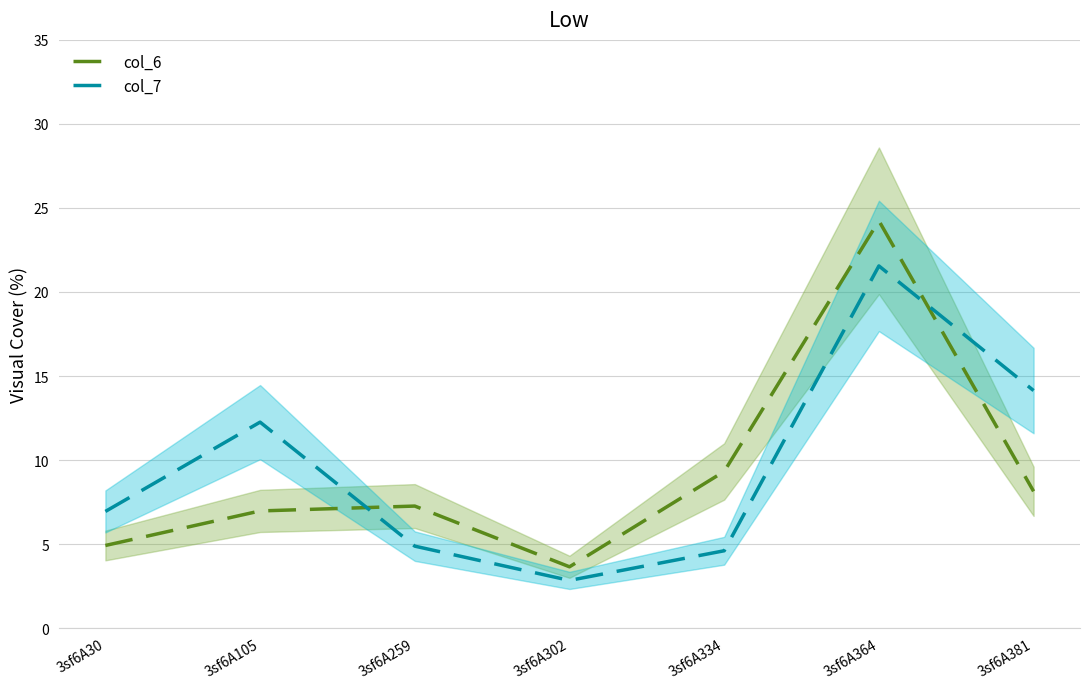

Rank the series by their average value, from highest to lowest.

col_7, col_6